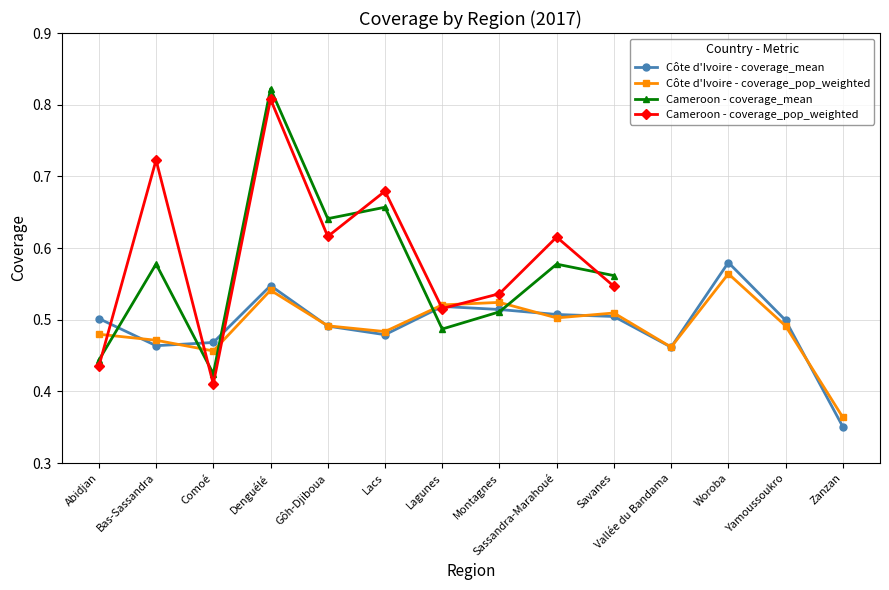

Which category has the highest value in the Côte d'Ivoire - coverage_mean series?

Woroba